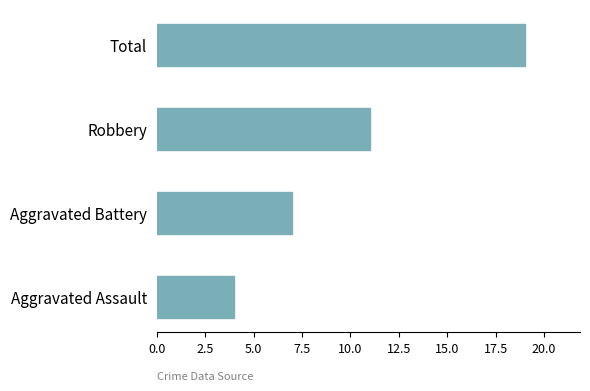

Which has a higher value, Aggravated Battery or Total?

Total